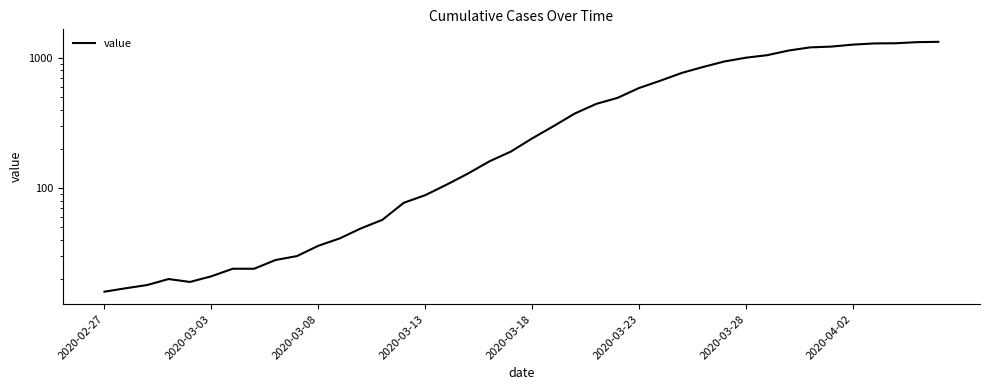

Reading left to right, extract all data points from this chart.

16	17	18	20	19	21	24	24	28	30	36	41	49	57	77	88	106	129	160	190	240	298	373	442	492	585	666	764	849	936	1000	1046	1135	1200	1217	1260	1287	1291	1316	1324